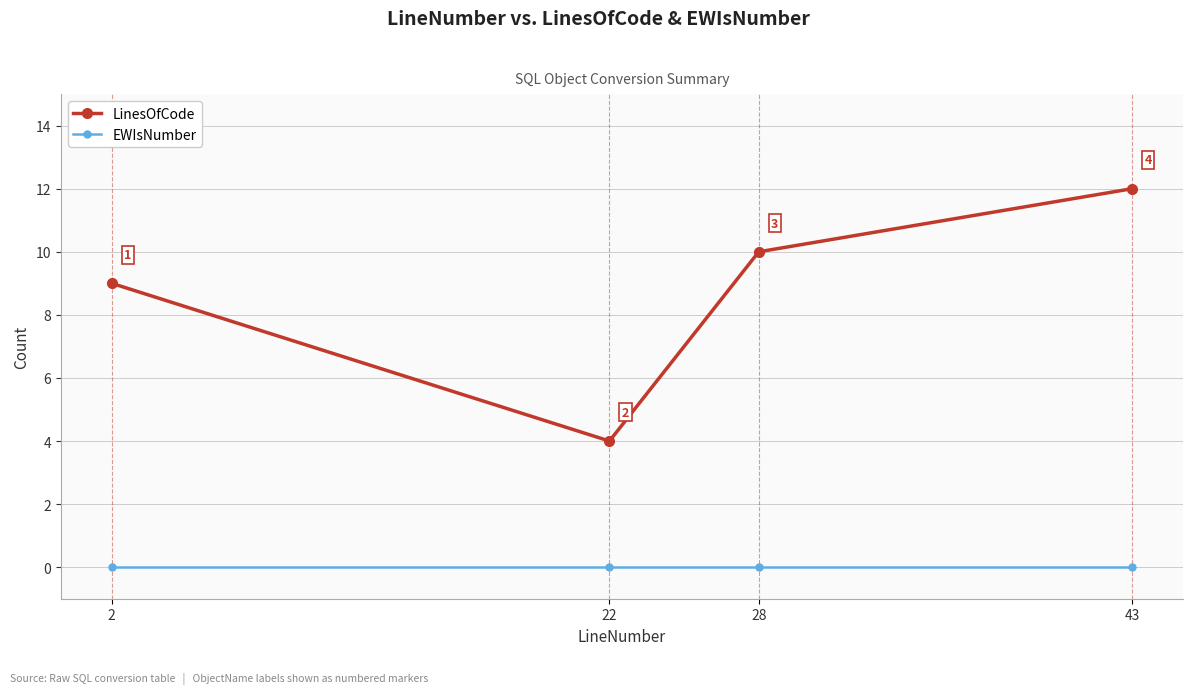

What is the value of the LinesOfCode point at the 4th from the left?

12